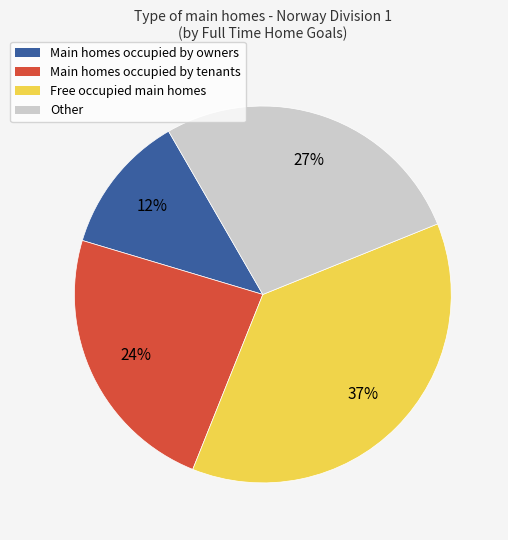

To the nearest percent, what is the average slice percentage?

25%